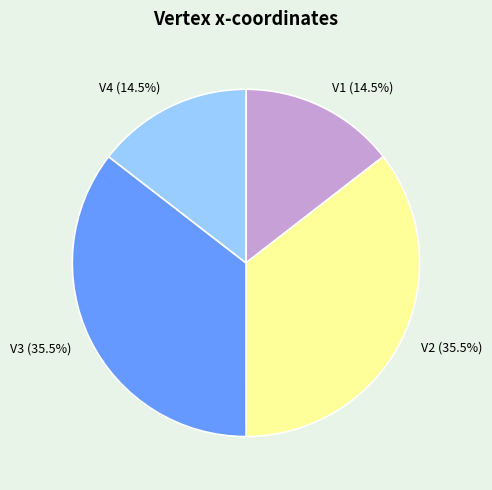

Is V2 the majority of the pie?

No